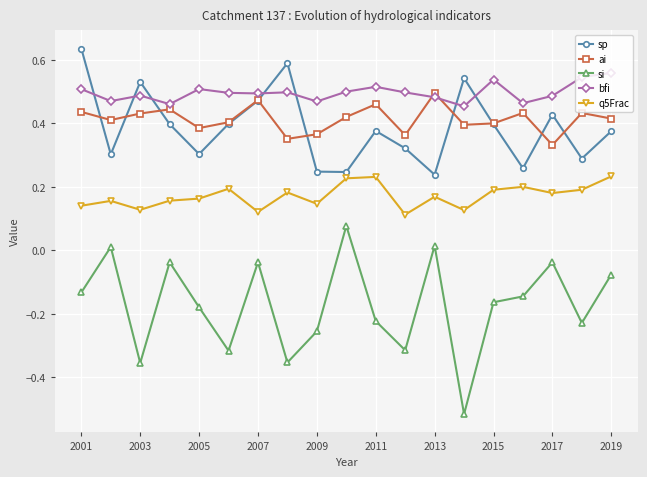

True or false: q5Frac has more than 1 interior local peaks.

True